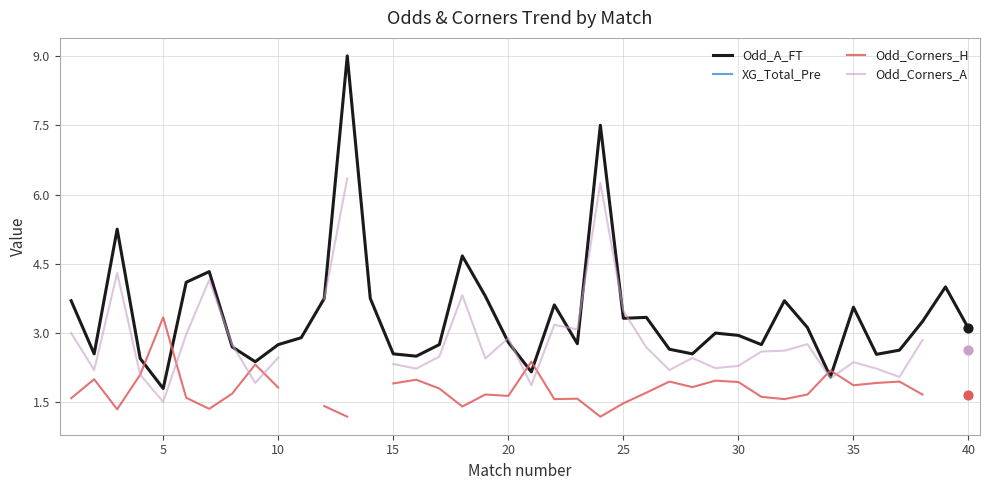

Which series has the largest total across all categories?

Odd_A_FT